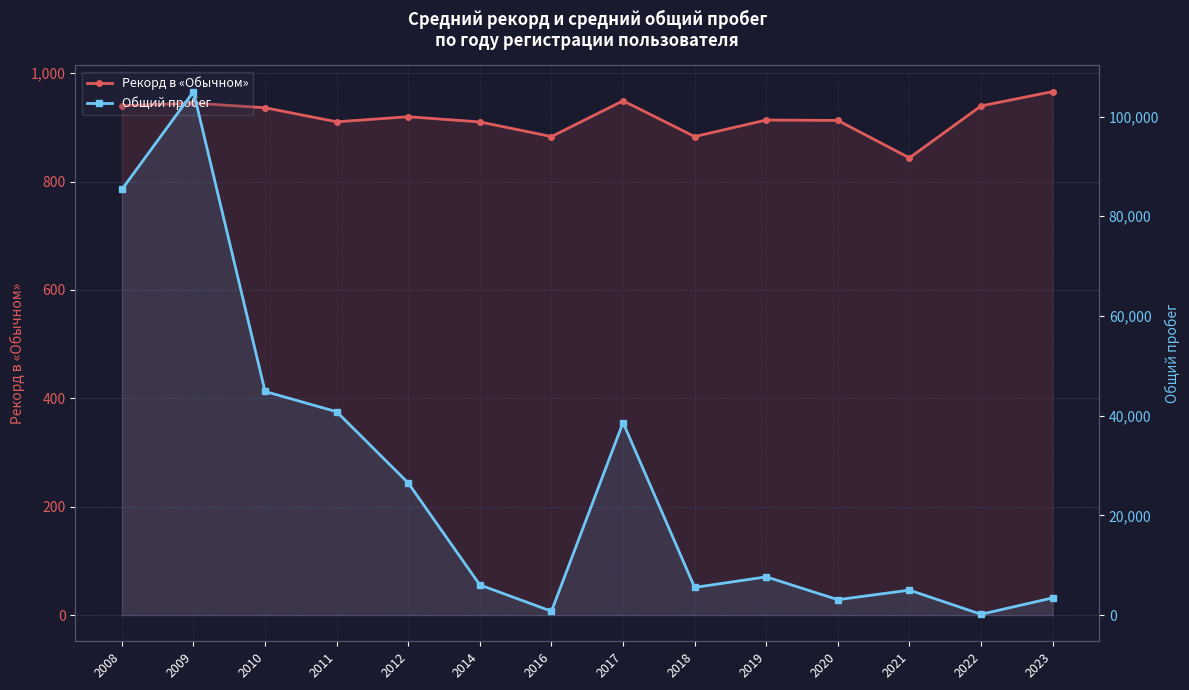

What is the value of the Рекорд в «Обычном» point at the 14th from the left?

966.0